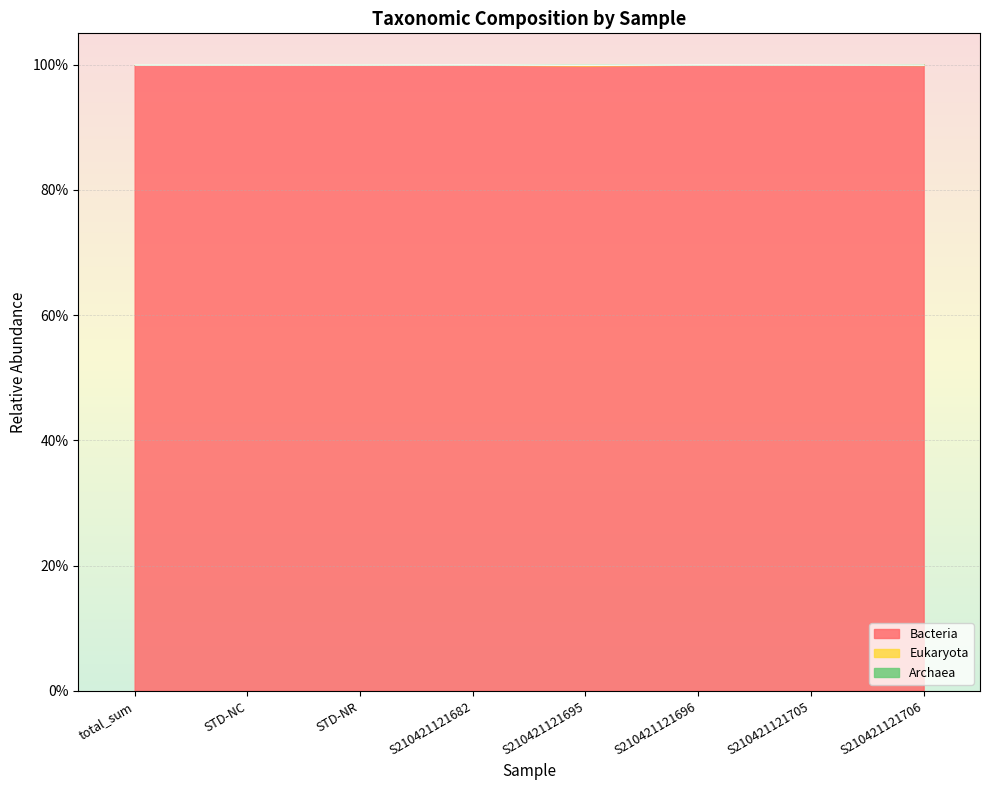

Where is the first local maximum for Archaea?

STD-NC